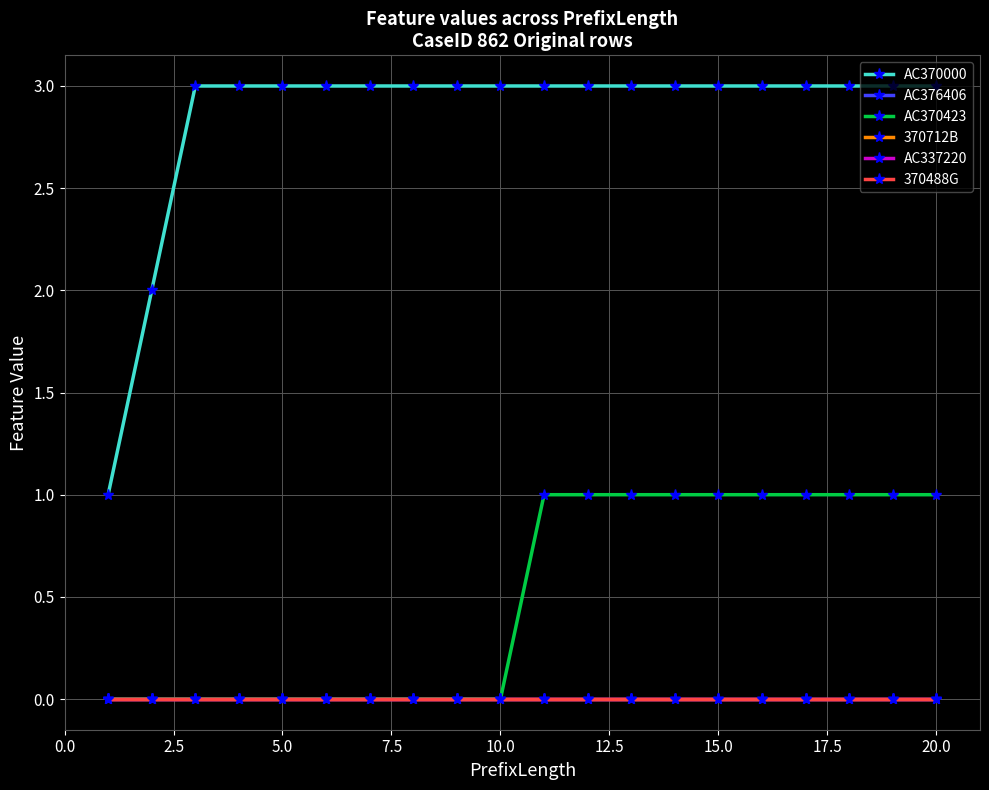

True or false: 370712B has more than 1 interior local peaks.

False